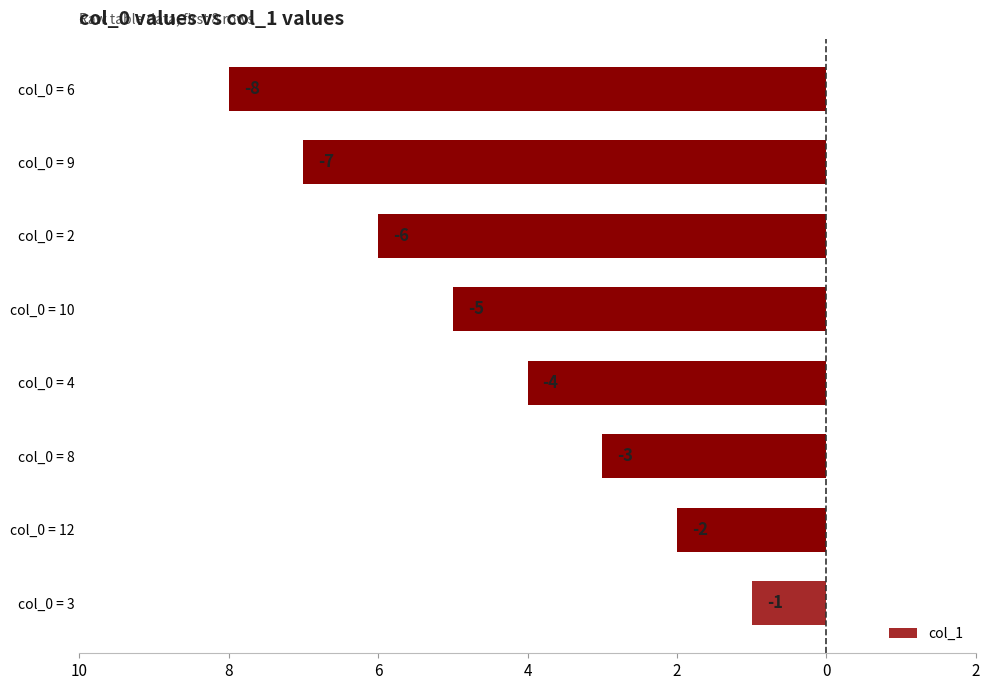

Does the chart contain any negative values?

Yes